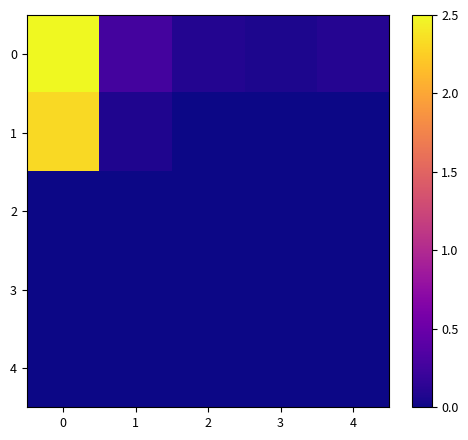

Reading right to left, what are all the values shown in this chart?

0: 4=0.1	3=0.1	2=0.1	1=0.3	0=2.5
1: 4=0.0	3=0.0	2=0.0	1=0.1	0=2.3
2: 4=0.0	3=0.0	2=0.0	1=0.0	0=0.0
3: 4=0.0	3=0.0	2=0.0	1=0.0	0=0.0
4: 4=0.0	3=0.0	2=0.0	1=0.0	0=0.0